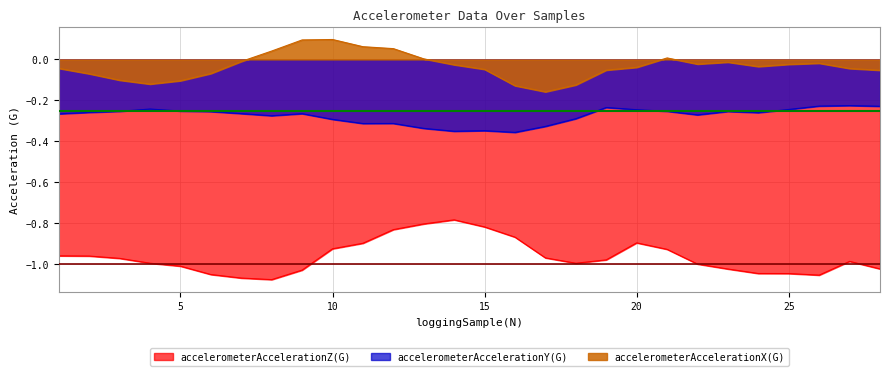

True or false: accelerometerAccelerationX(G) and accelerometerAccelerationY(G) cross at least once.

False